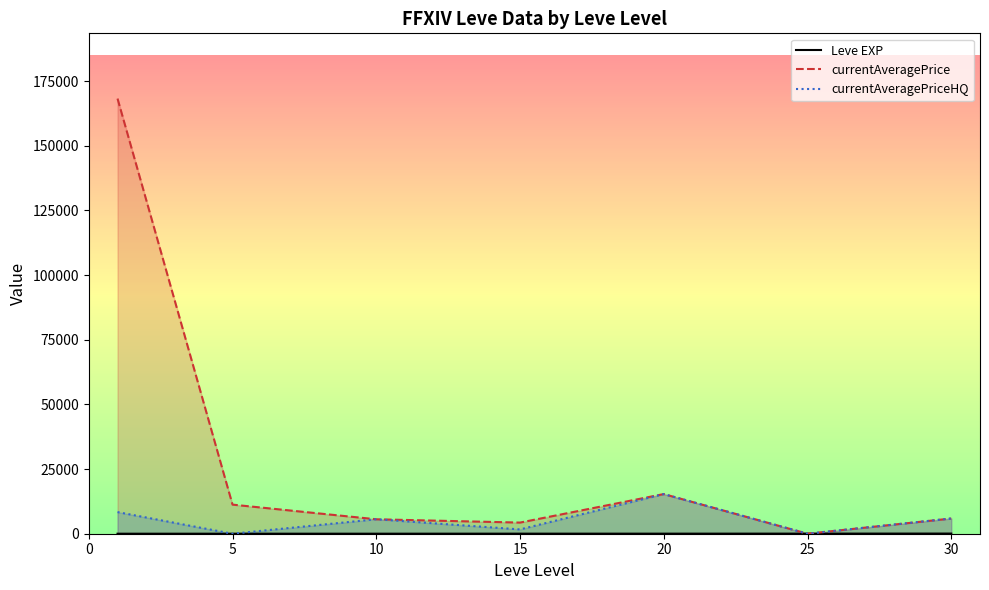

What is the difference between the highest and lowest values at 5?

11249.8